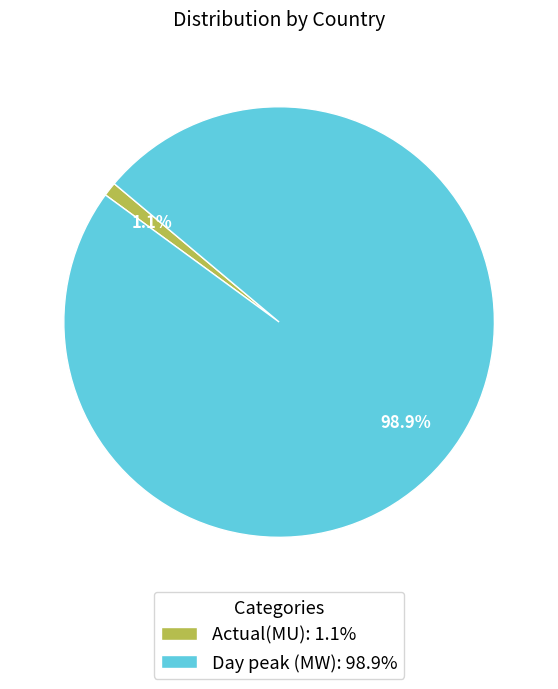

What percentage is NOT represented by Actual(MU): 1.1%?

98.9%